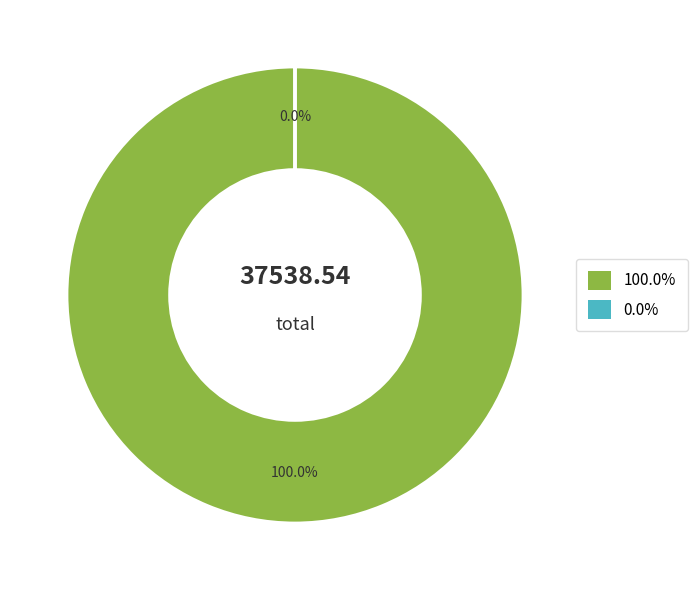

Rank the categories by value from highest to lowest.

0, 1